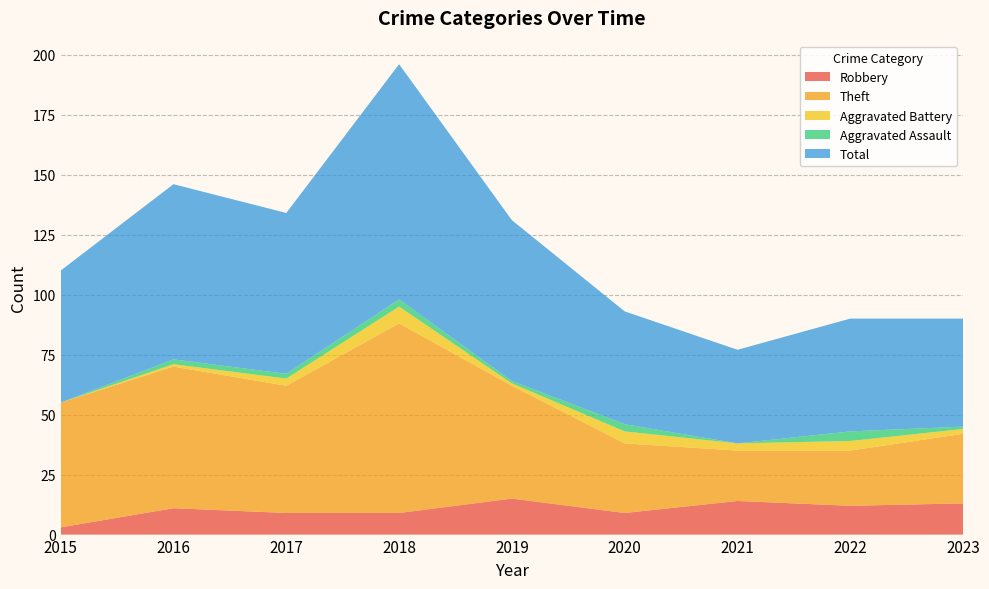

Reading right to left, what are all the values shown in this chart?

Robbery: 2023=13	2022=12	2021=14	2020=9	2019=15	2018=9	2017=9	2016=11	2015=3
Theft: 2023=29	2022=23	2021=21	2020=29	2019=47	2018=79	2017=53	2016=59	2015=52
Aggravated Battery: 2023=2	2022=4	2021=3	2020=5	2019=1	2018=7	2017=3	2016=1	2015=0
Aggravated Assault: 2023=1	2022=4	2021=0	2020=3	2019=1	2018=3	2017=2	2016=2	2015=0
Total: 2023=45	2022=47	2021=39	2020=47	2019=67	2018=98	2017=67	2016=73	2015=55